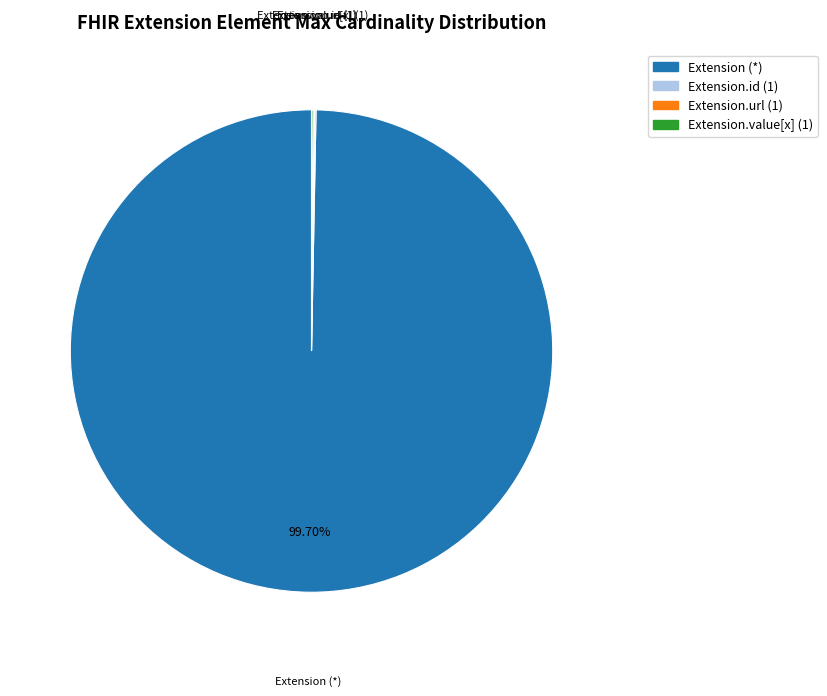

What is the largest slice in the pie chart?

Extension (*)